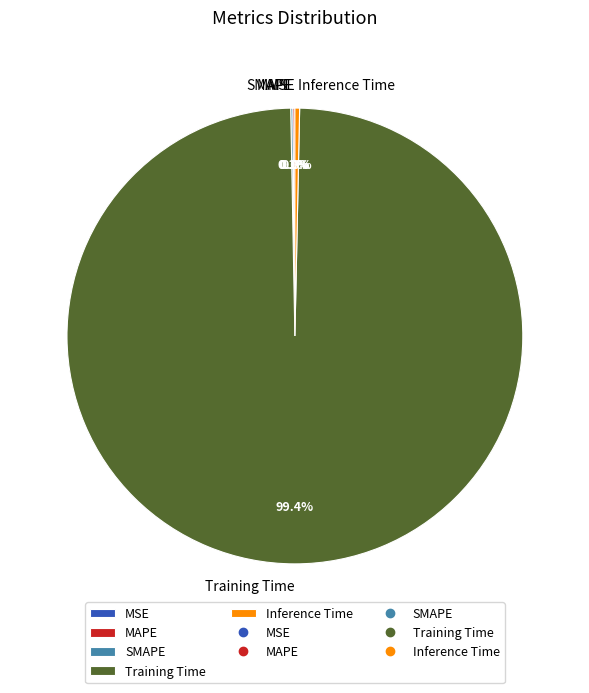

Does Training Time represent more than half of the total?

Yes